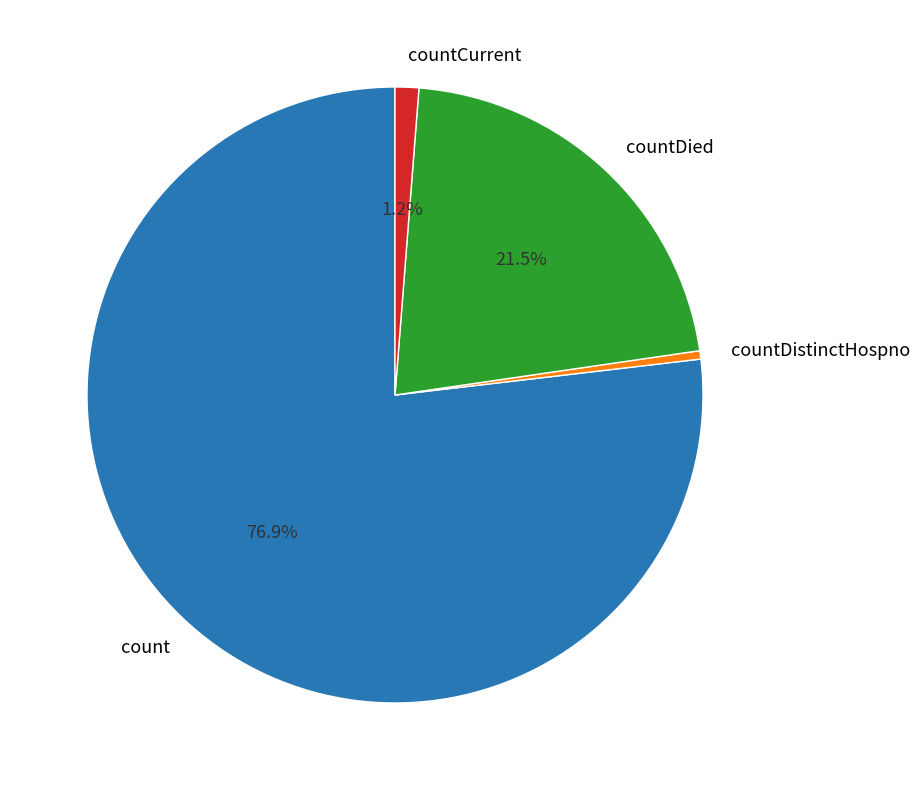

What portion of the pie excludes countCurrent?

98.8%